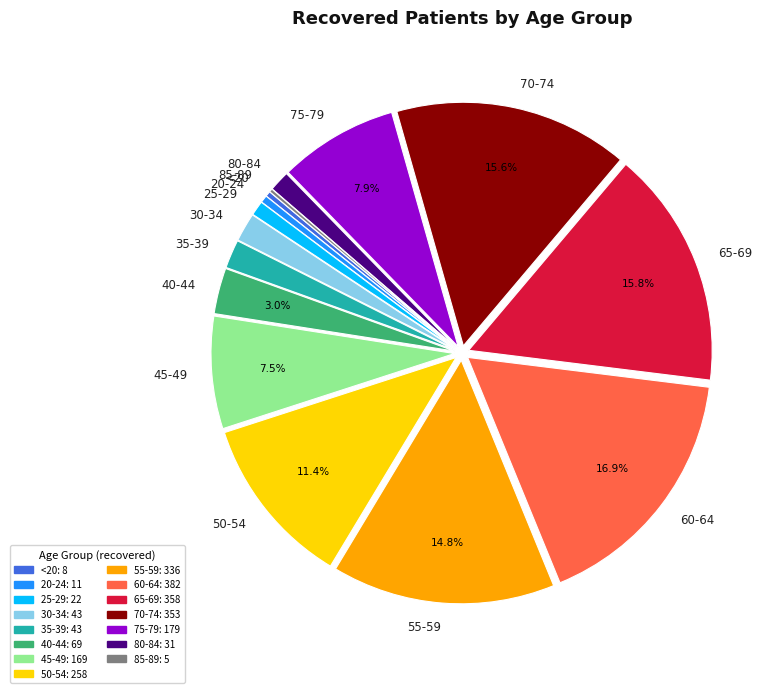

Which slice is the largest?

60-64